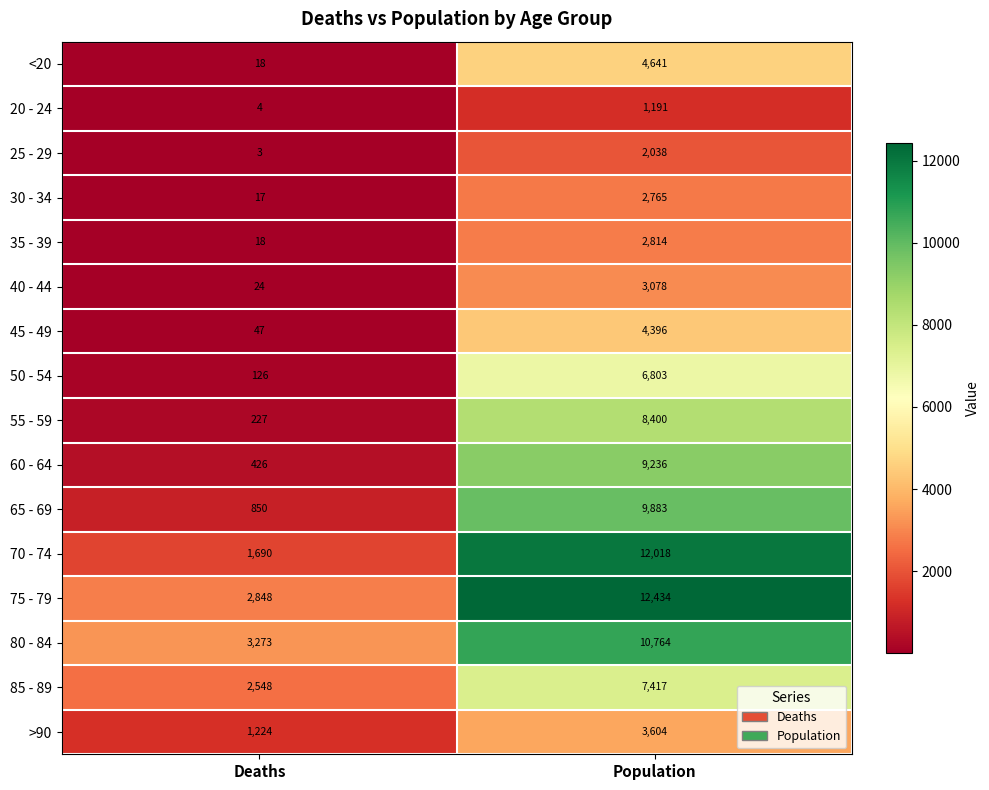

List the labels in order of 60 - 64 value, largest first.

Population, Deaths